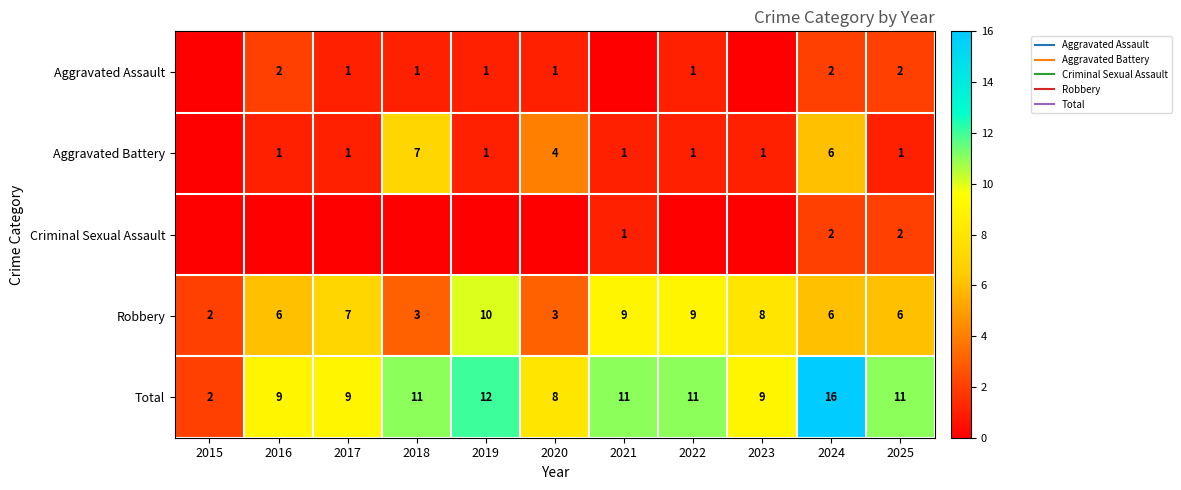

Where does the Aggravated Assault series first go above 1?

2016